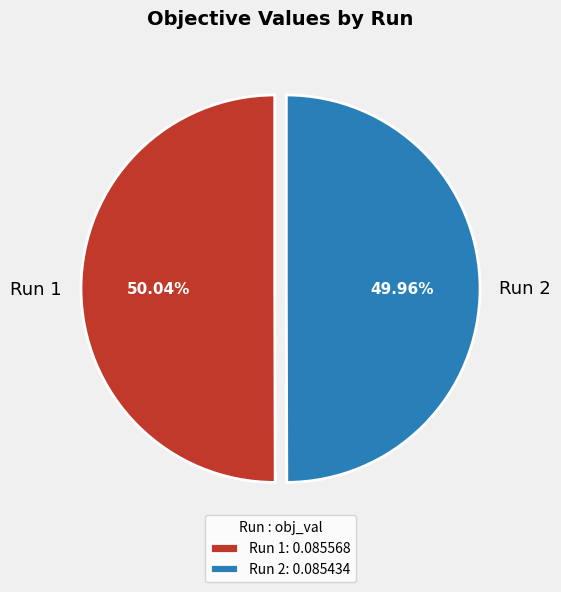

What percentage is the Run 2 slice, to the nearest percent?

50%